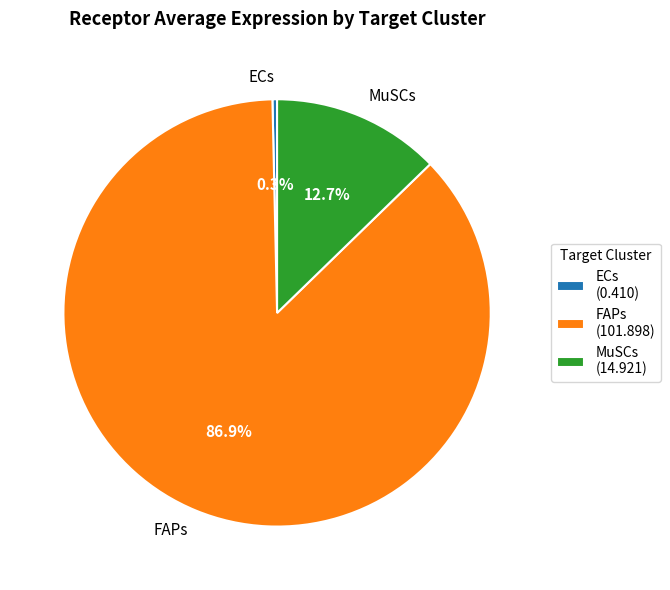

Is there a majority slice in this chart?

Yes